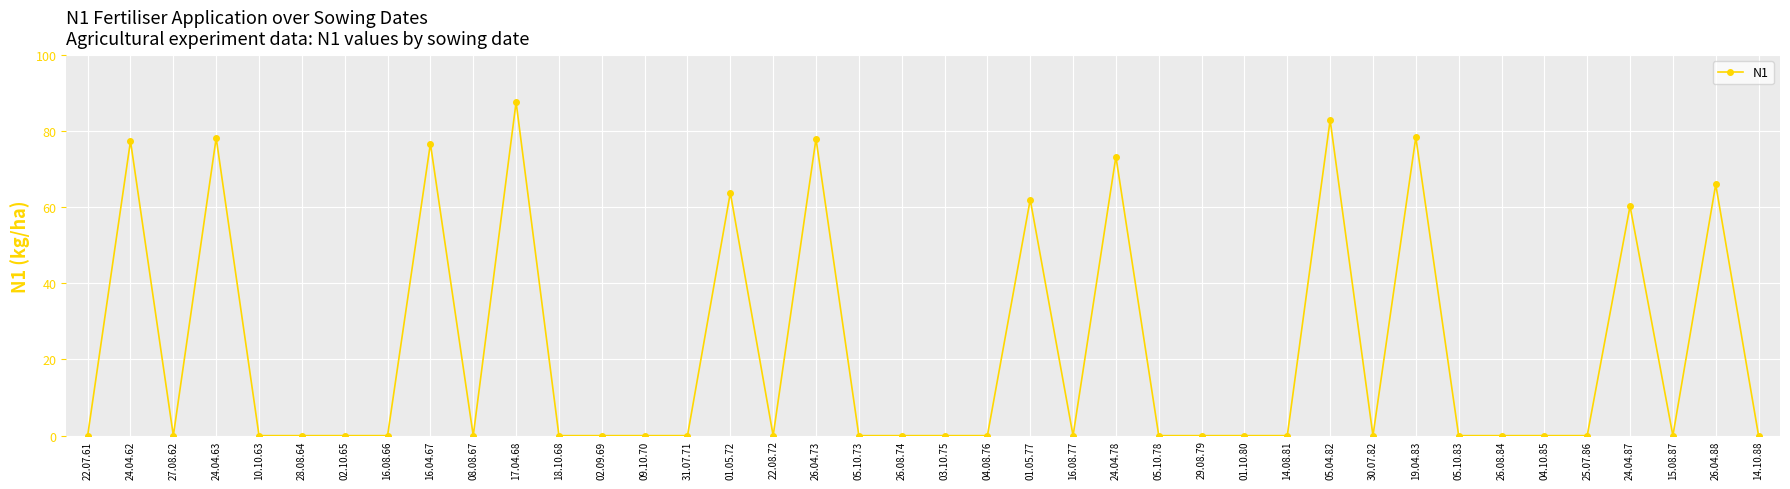

What is the maximum value shown in the chart?

87.6